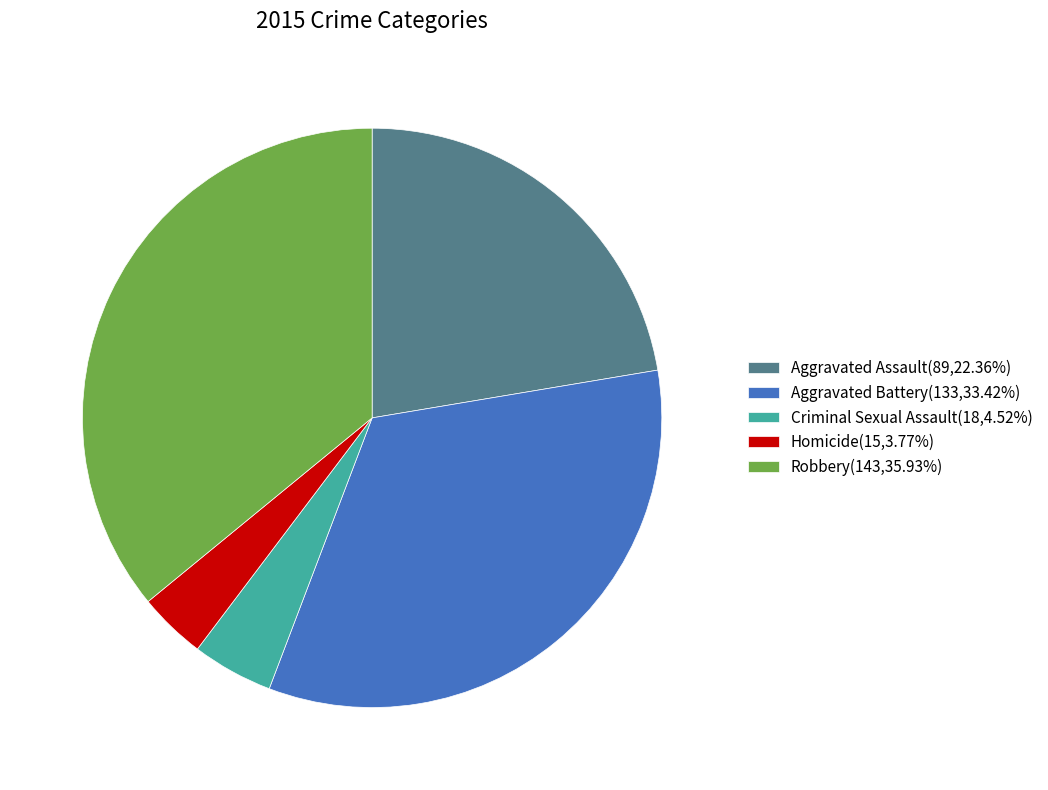

Do Aggravated Assault(89,22.36%) and Robbery(143,35.93%) together represent more than half of the pie?

Yes